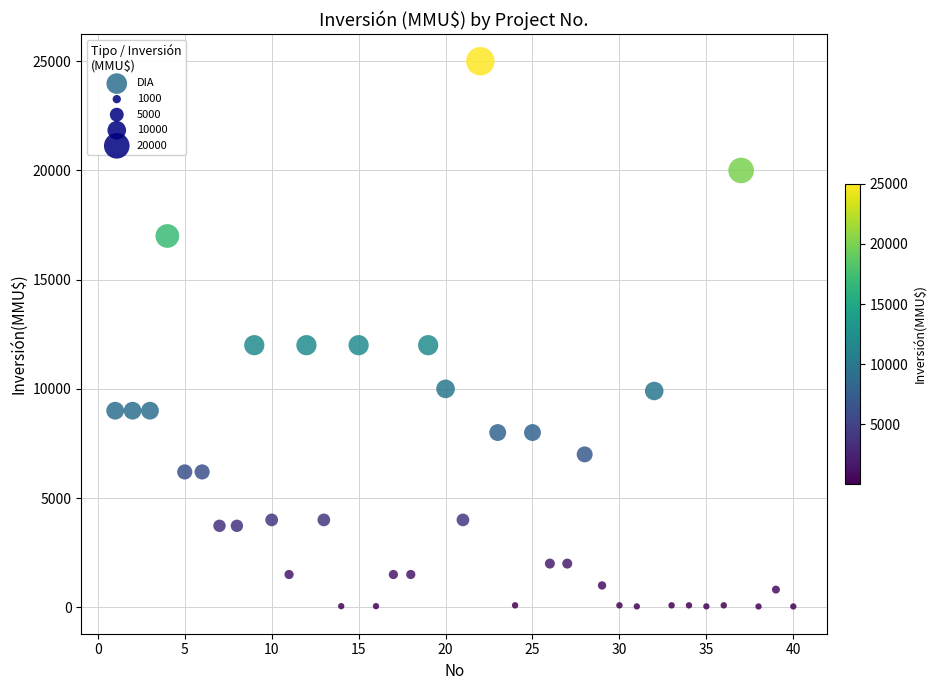

What is the range of Y values (max minus min)?

24963